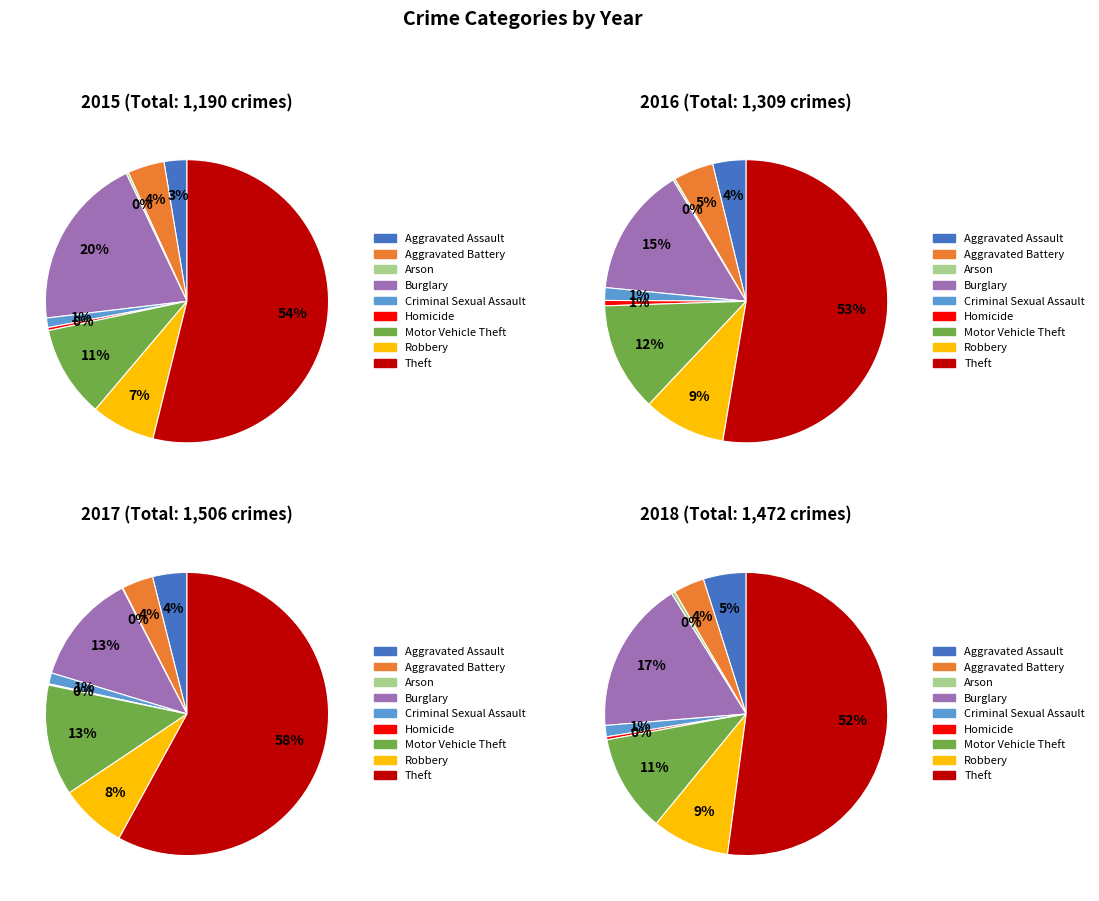

The Arson slice represents 0% of the pie. True or false?

True